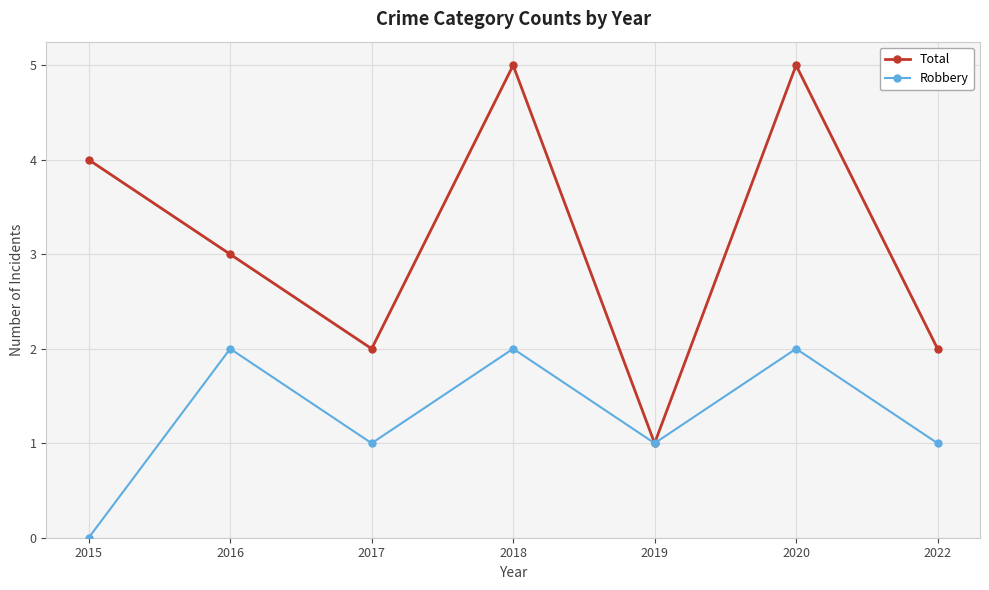

Reading right to left, extract all data points from this chart.

Total: 2022=2	2020=5	2019=1	2018=5	2017=2	2016=3	2015=4
Robbery: 2022=1	2020=2	2019=1	2018=2	2017=1	2016=2	2015=0